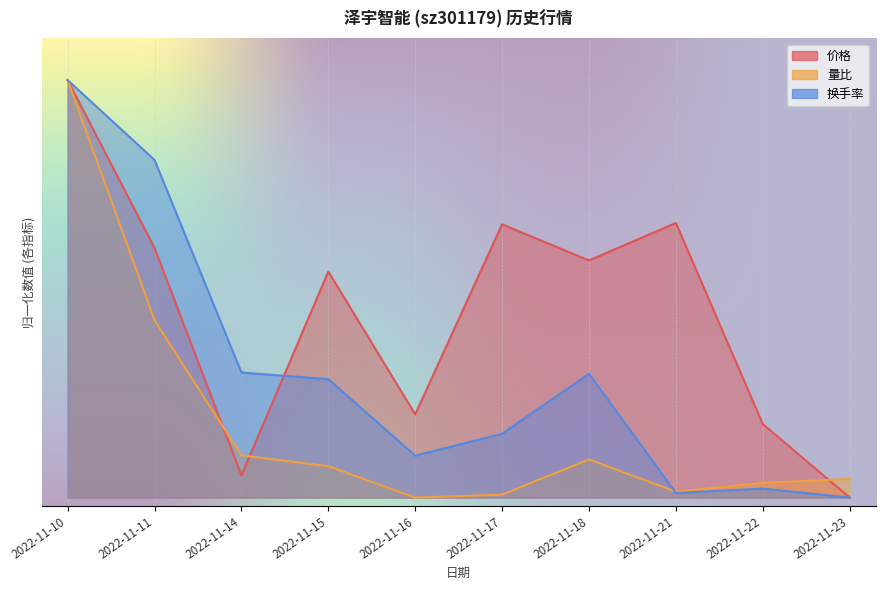

Is it true that 换手率 equals 19.0 at 2022-11-15?

False